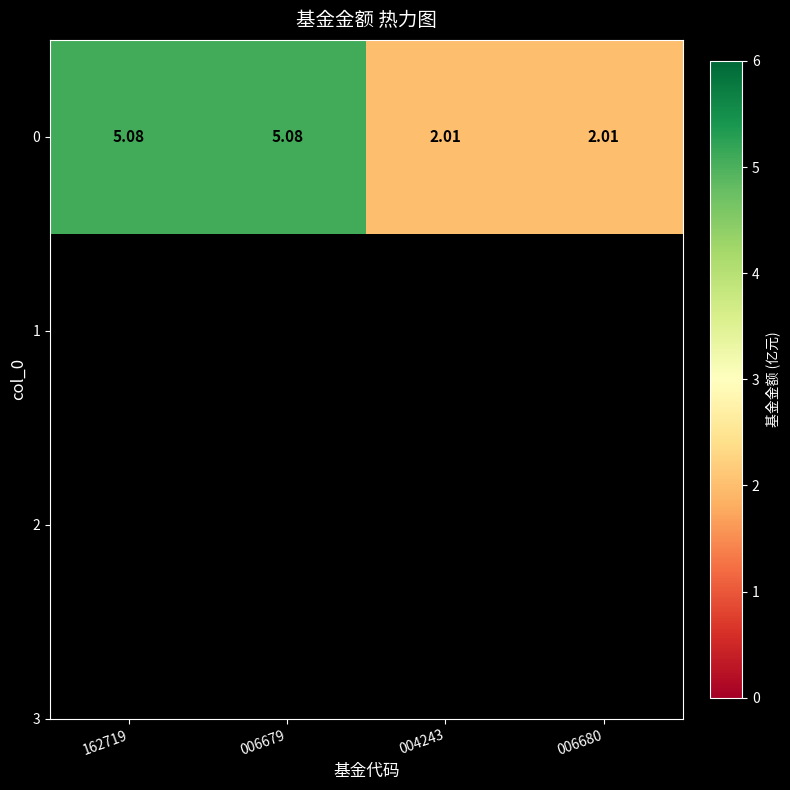

What is the average value?

3.5